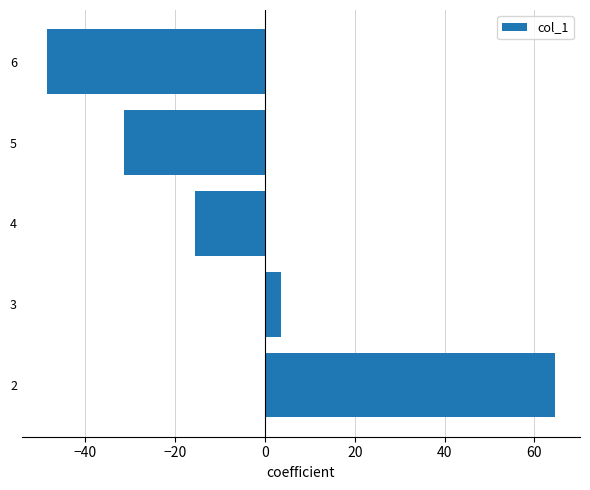

The value at 3 is 3.5. True or false?

True